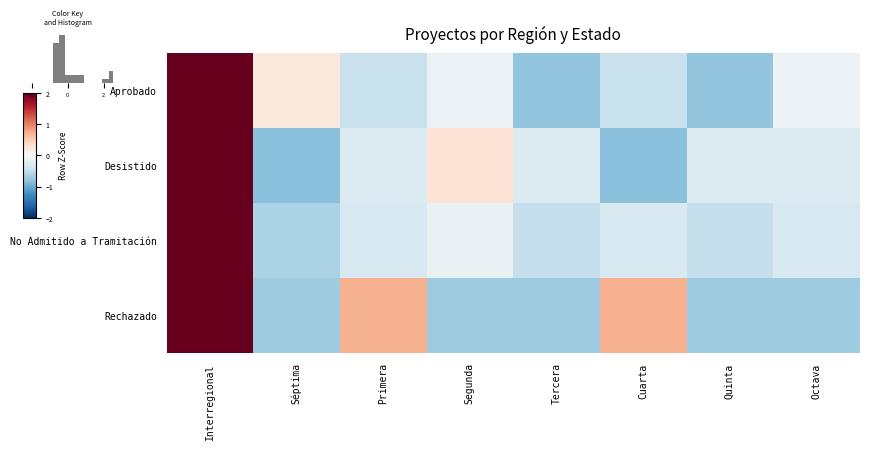

Reading left to right, transcribe all the data shown in this chart.

Aprobado: Interregional=2.5	Séptima=0.2	Primera=-0.5	Segunda=-0.1	Tercera=-0.8	Cuarta=-0.5	Quinta=-0.8	Octava=-0.1
Desistido: Interregional=2.5	Séptima=-0.8	Primera=-0.3	Segunda=0.3	Tercera=-0.3	Cuarta=-0.8	Quinta=-0.3	Octava=-0.3
No Admitido a Tramitación: Interregional=2.6	Séptima=-0.6	Primera=-0.3	Segunda=-0.1	Tercera=-0.5	Cuarta=-0.3	Quinta=-0.5	Octava=-0.3
Rechazado: Interregional=2.1	Séptima=-0.7	Primera=0.7	Segunda=-0.7	Tercera=-0.7	Cuarta=0.7	Quinta=-0.7	Octava=-0.7